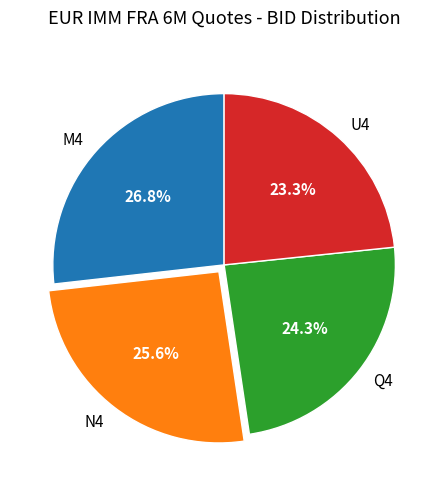

What is the largest slice in the pie chart?

M4